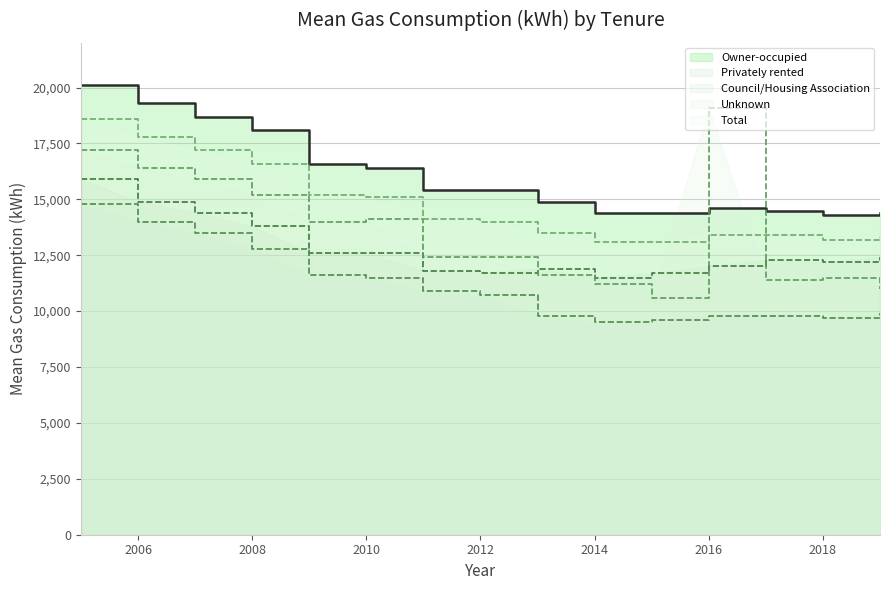

Reading left to right, extract all data points from this chart.

Owner-occupied: 2005=20100	2006=19300	2007=18700	2008=18100	2009=16600	2010=16400	2011=15400	2012=15400	2013=14900	2014=14400	2015=14400	2016=14600	2017=14500	2018=14300	2019=14400
Privately rented: 2005=15900	2006=14900	2007=14400	2008=13800	2009=12600	2010=12600	2011=11800	2012=11700	2013=11900	2014=11500	2015=11700	2016=12000	2017=12300	2018=12200	2019=12400
Council/Housing Association: 2005=14800	2006=14000	2007=13500	2008=12800	2009=11600	2010=11500	2011=10900	2012=10700	2013=9800	2014=9500	2015=9600	2016=9800	2017=9800	2018=9700	2019=9900
Unknown: 2005=17200	2006=16400	2007=15900	2008=15200	2009=14000	2010=14100	2011=12400	2012=12400	2013=11600	2014=11200	2015=10600	2016=19100	2017=11400	2018=11500	2019=11000
Total: 2005=18600	2006=17800	2007=17200	2008=16600	2009=15200	2010=15100	2011=14100	2012=14000	2013=13500	2014=13100	2015=13100	2016=13400	2017=13400	2018=13200	2019=13300